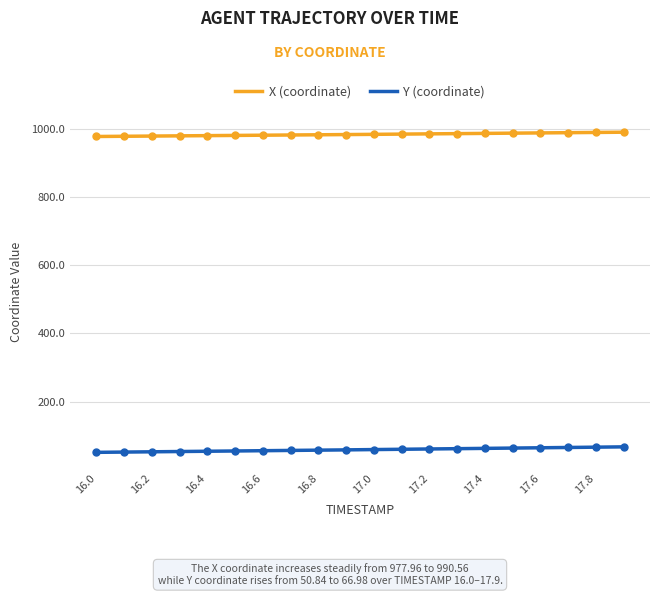

Is the value of Y at 16.5 greater than the value of X at 17.9?

No